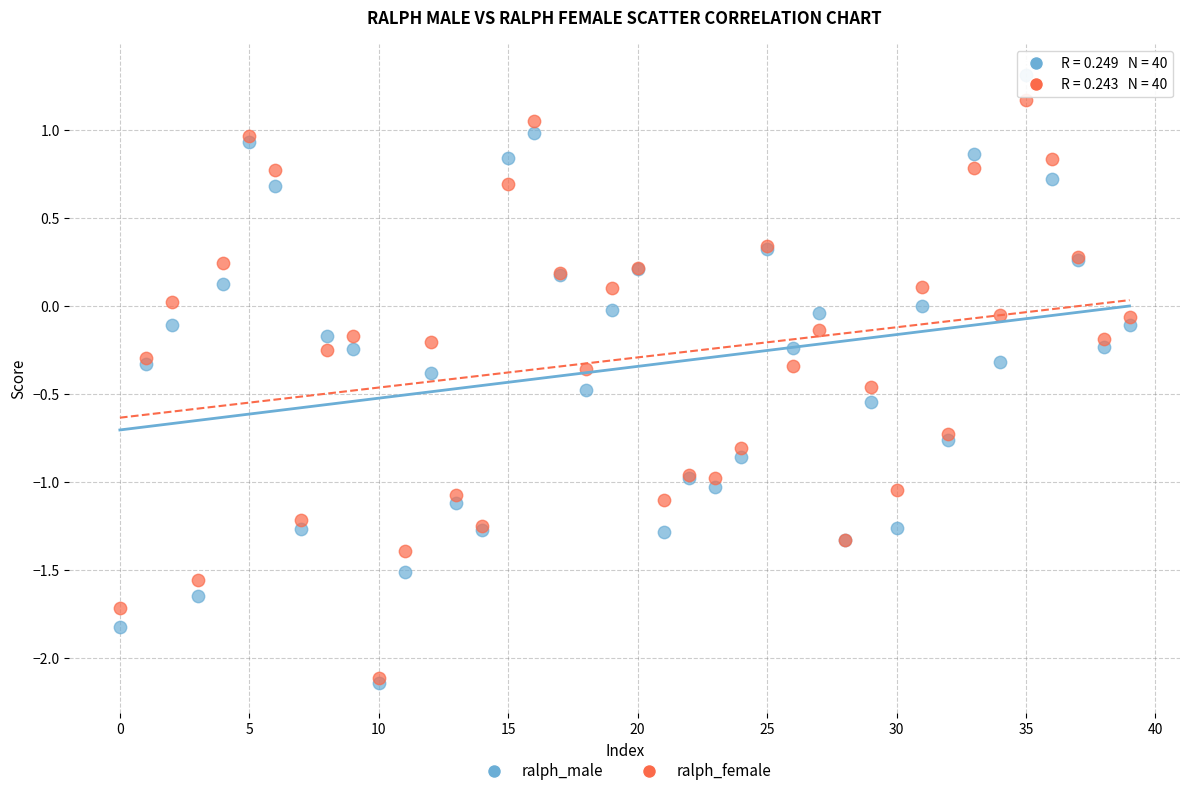

Which series has the widest spread of Y values?

ralph_male